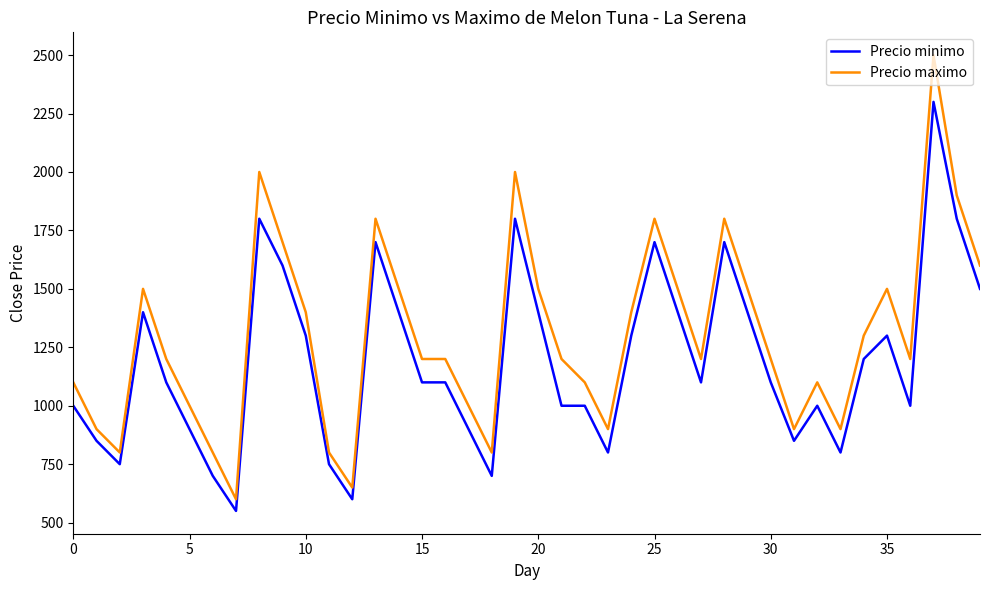

True or false: Precio minimo and Precio maximo intersect in this chart.

False